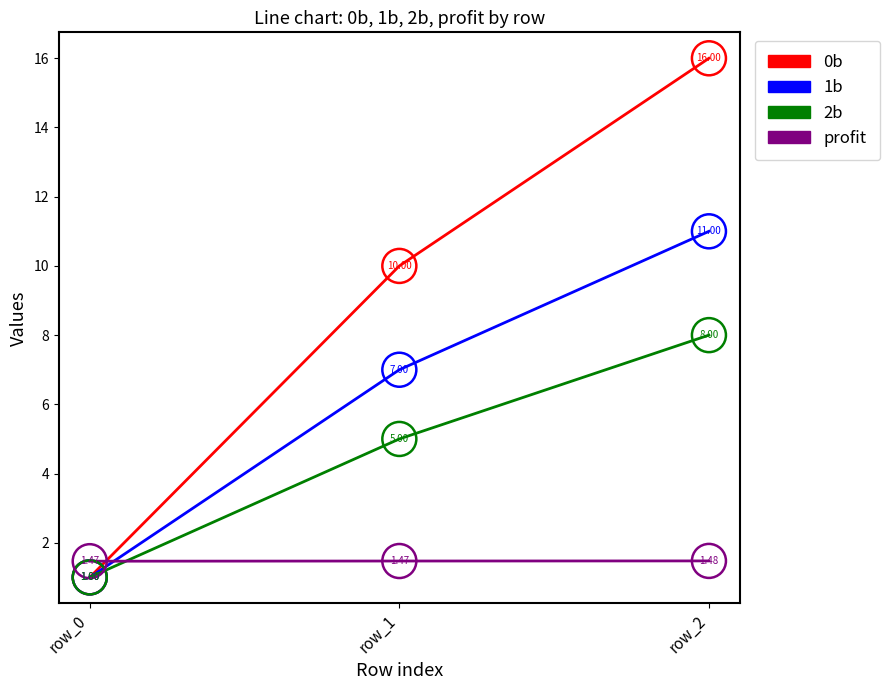

At which category is the sum across all series the highest?

row_2